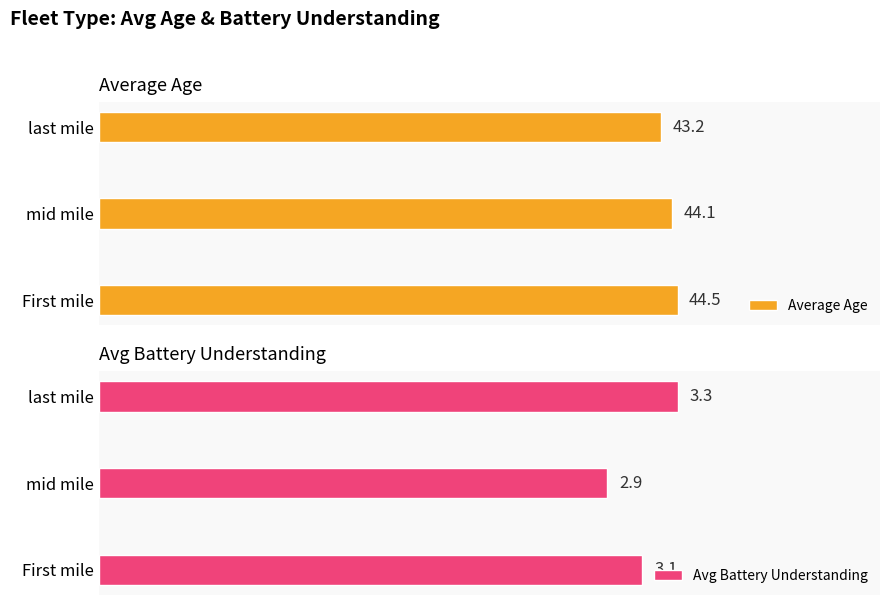

What is the sum of all Avg Battery Understanding values?

9.3